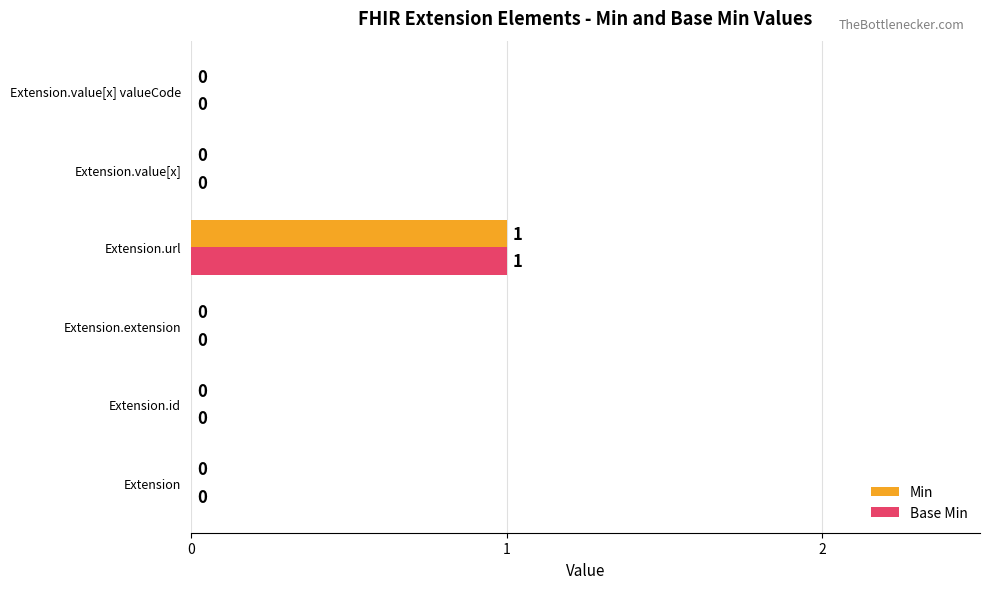

True or false: Min has a value of 0 at Extension.id.

True